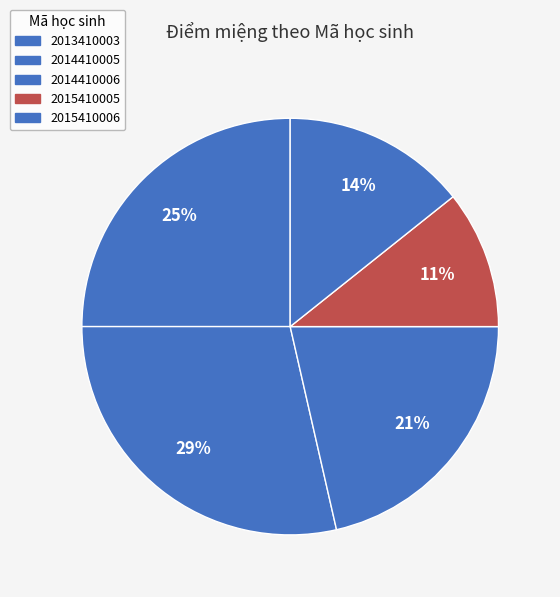

How many slices are in this pie chart?

5